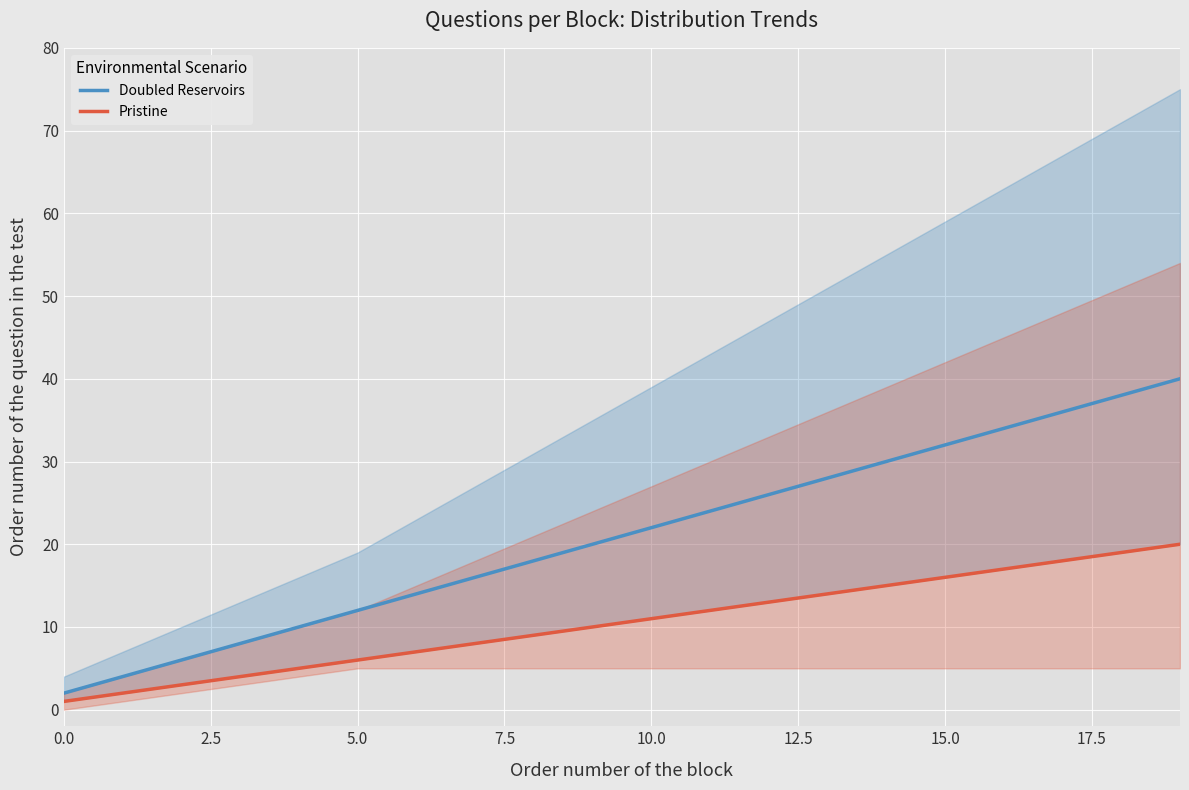

Rank the series at 10.0 from lowest to highest value.

Pristine, Doubled Reservoirs